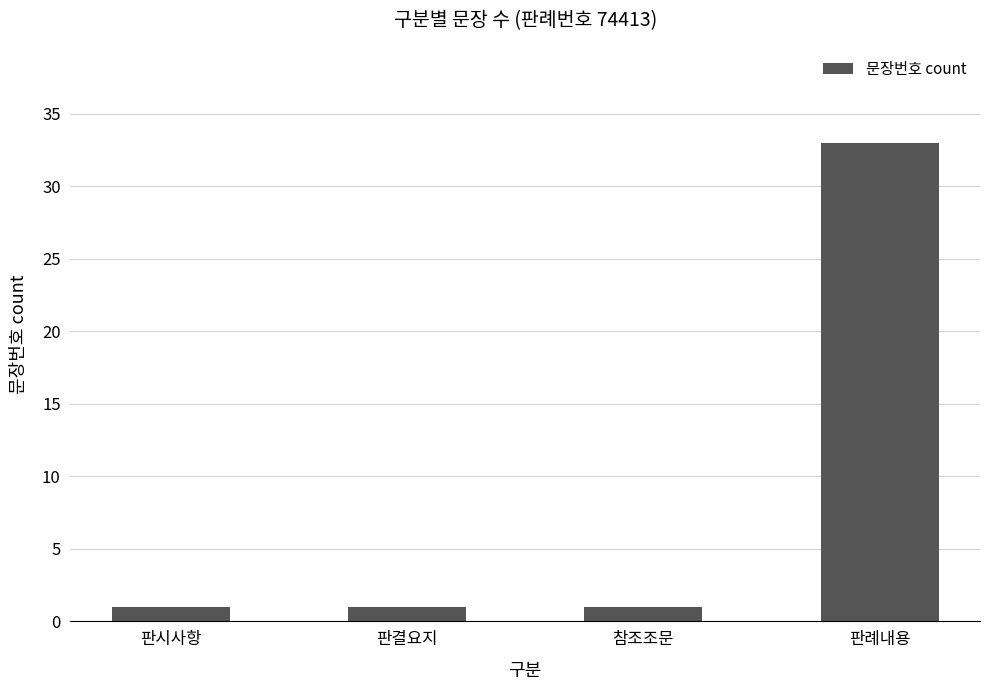

What position from the left is 판결요지?

2